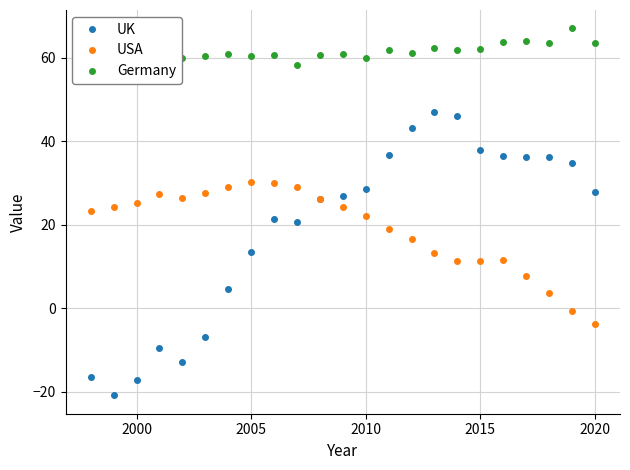

What is the value of the Germany point at the 2nd from the left?

59.2